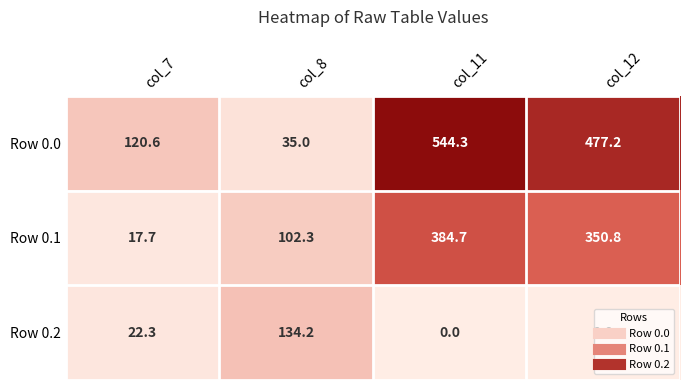

The Row 0.2 series shows -41.9 at col_11. True or false?

False